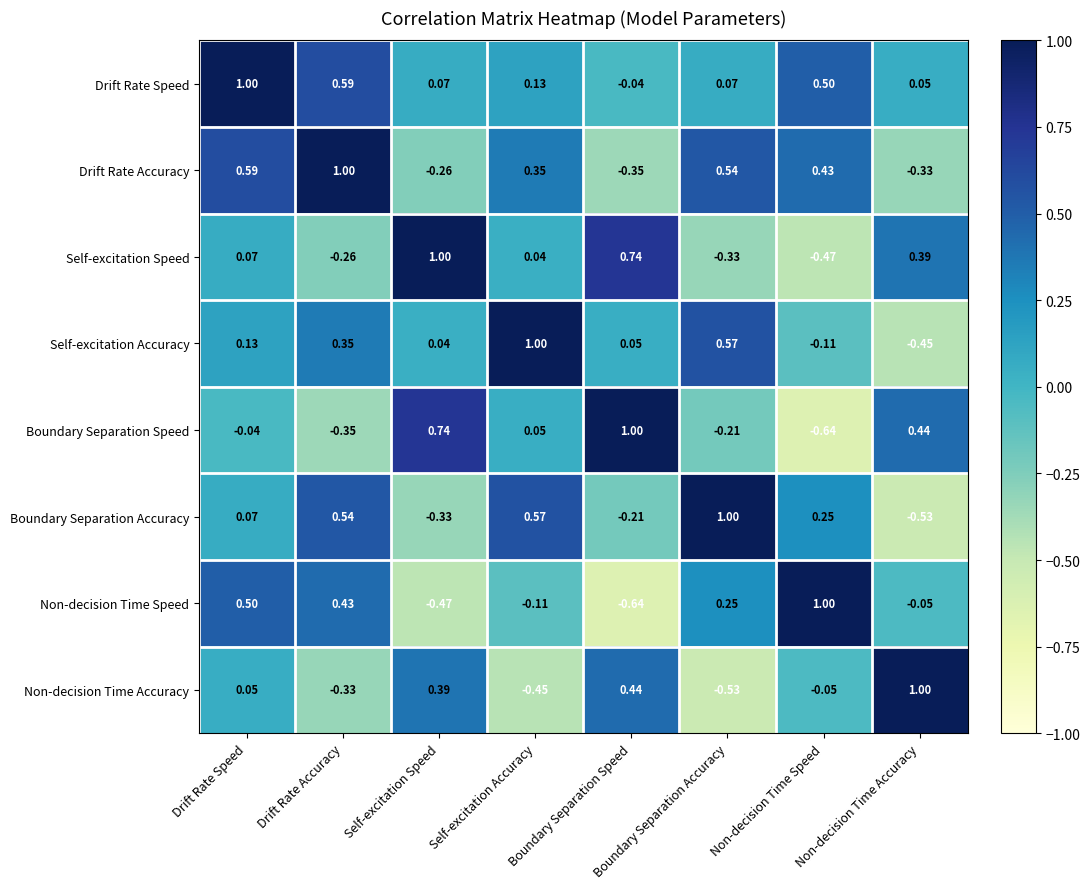

Count the number of data series in this chart.

8